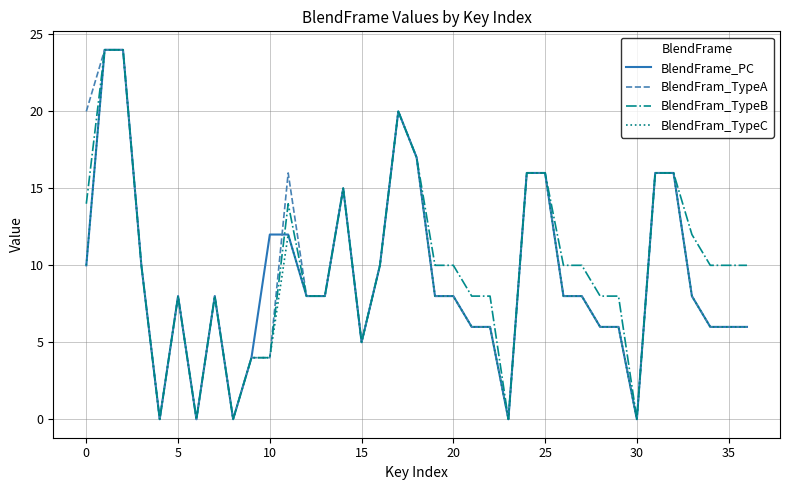

What is the maximum value for BlendFram_TypeC?

24